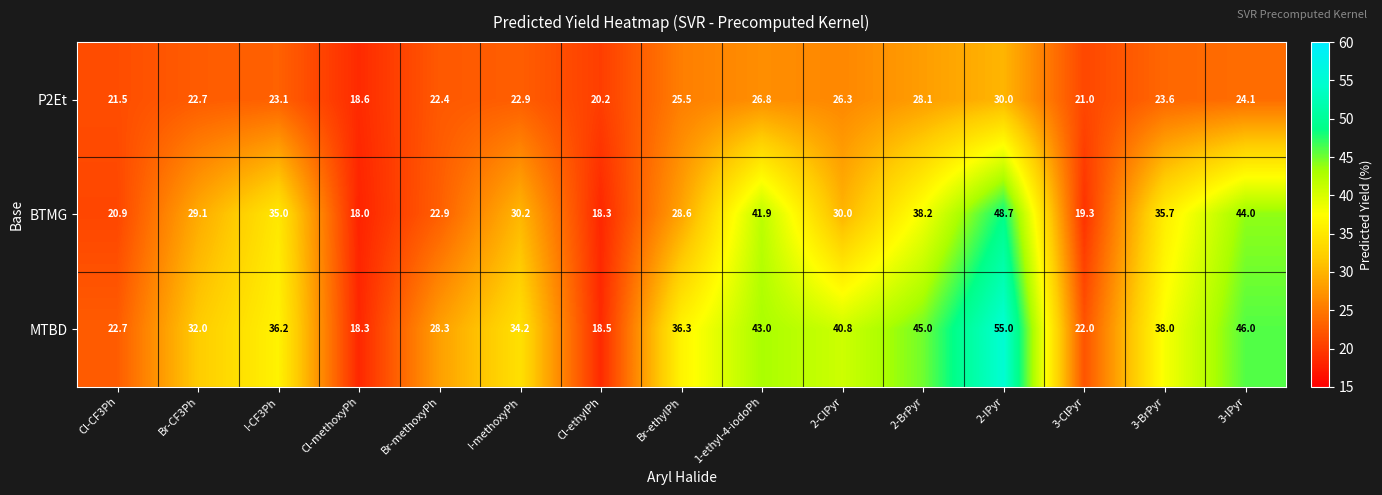

Count the number of data series in this chart.

3